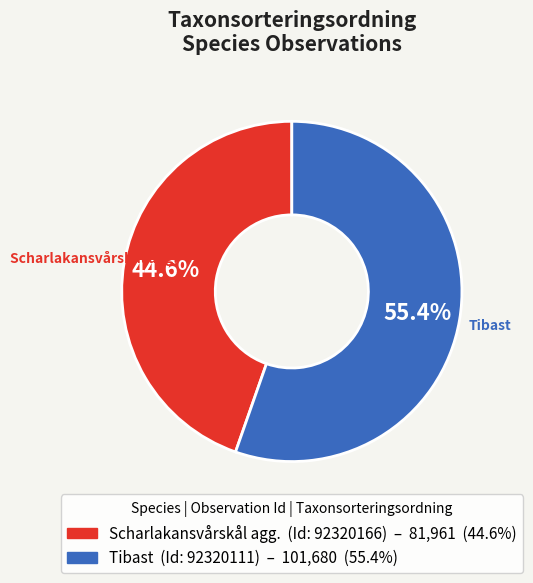

Is there any slice that represents more than half of the pie?

Yes